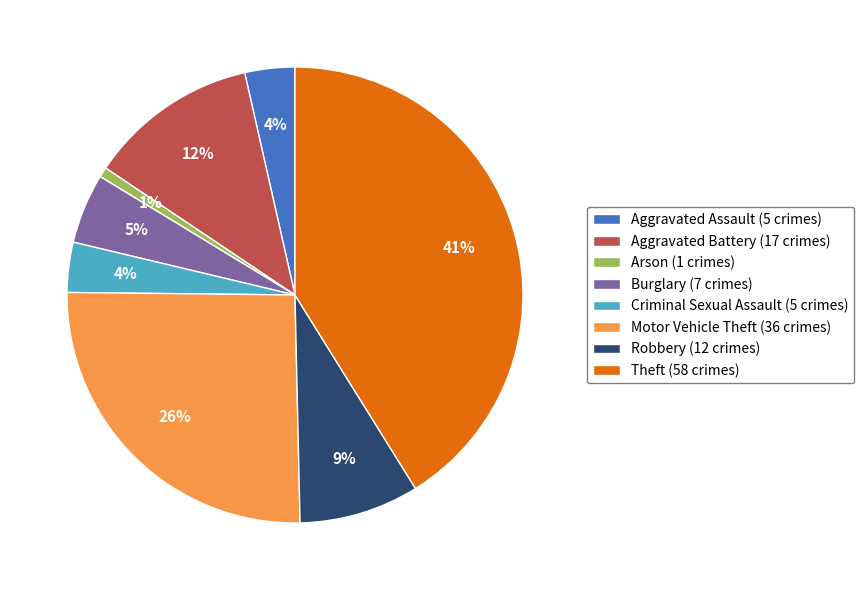

Which has a higher value, Arson or Aggravated Battery?

Aggravated Battery